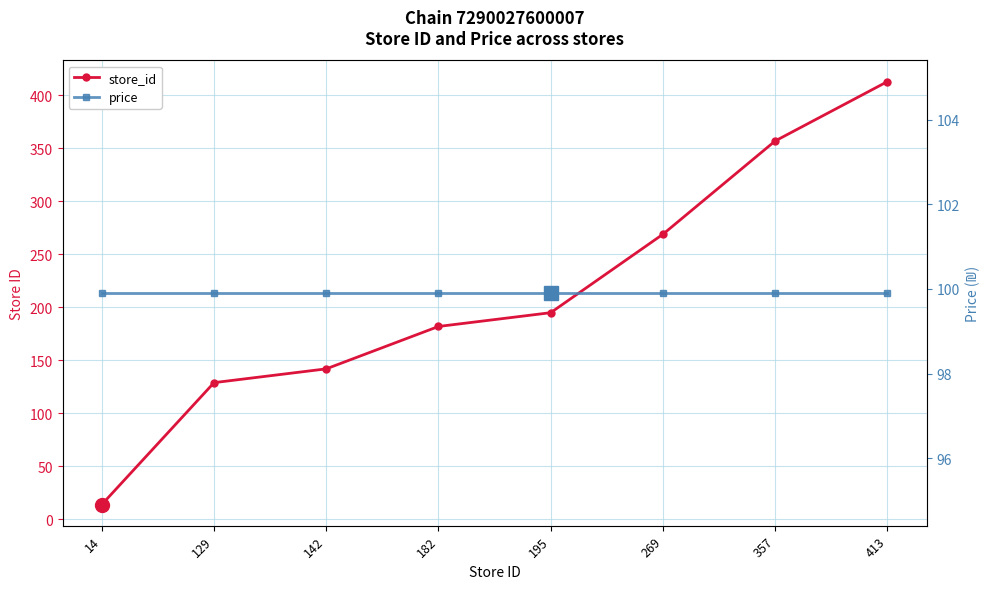

What is the lowest value of the store_id series?

14.0